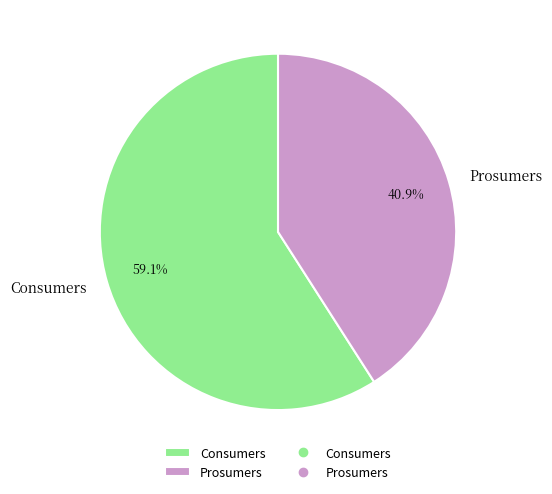

Is it true that Consumers is 59% of the pie?

True